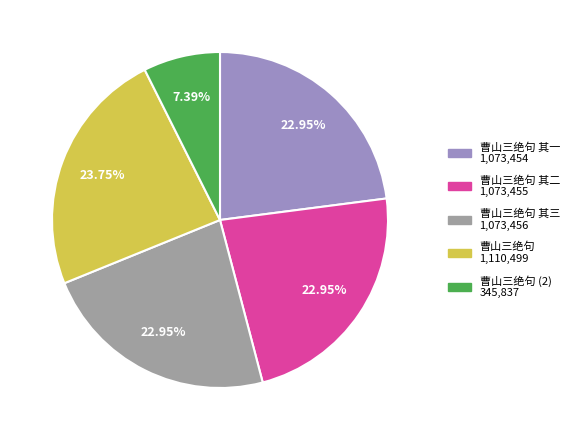

Is there any slice that represents more than half of the pie?

No